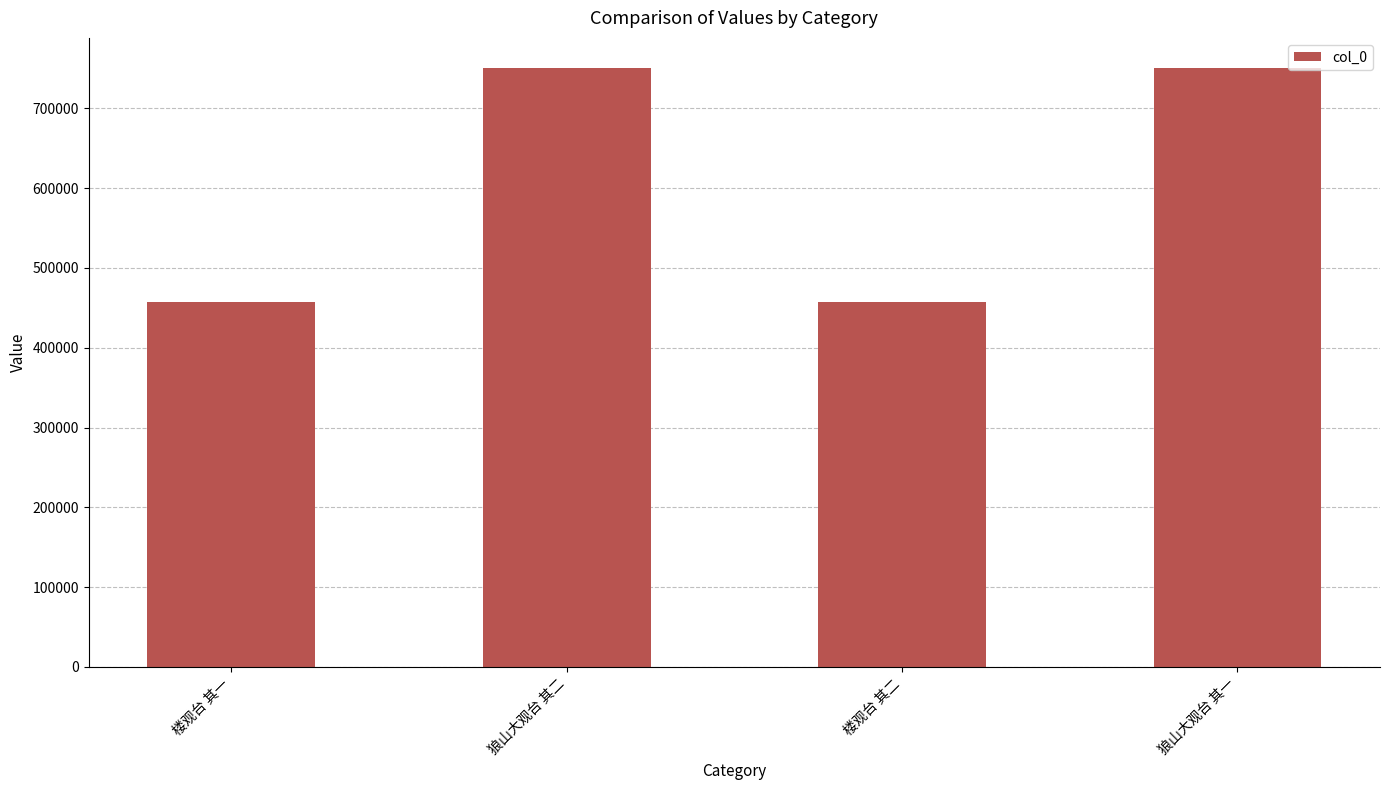

Where is the data nearest to the value 604124?

楼观台 其二